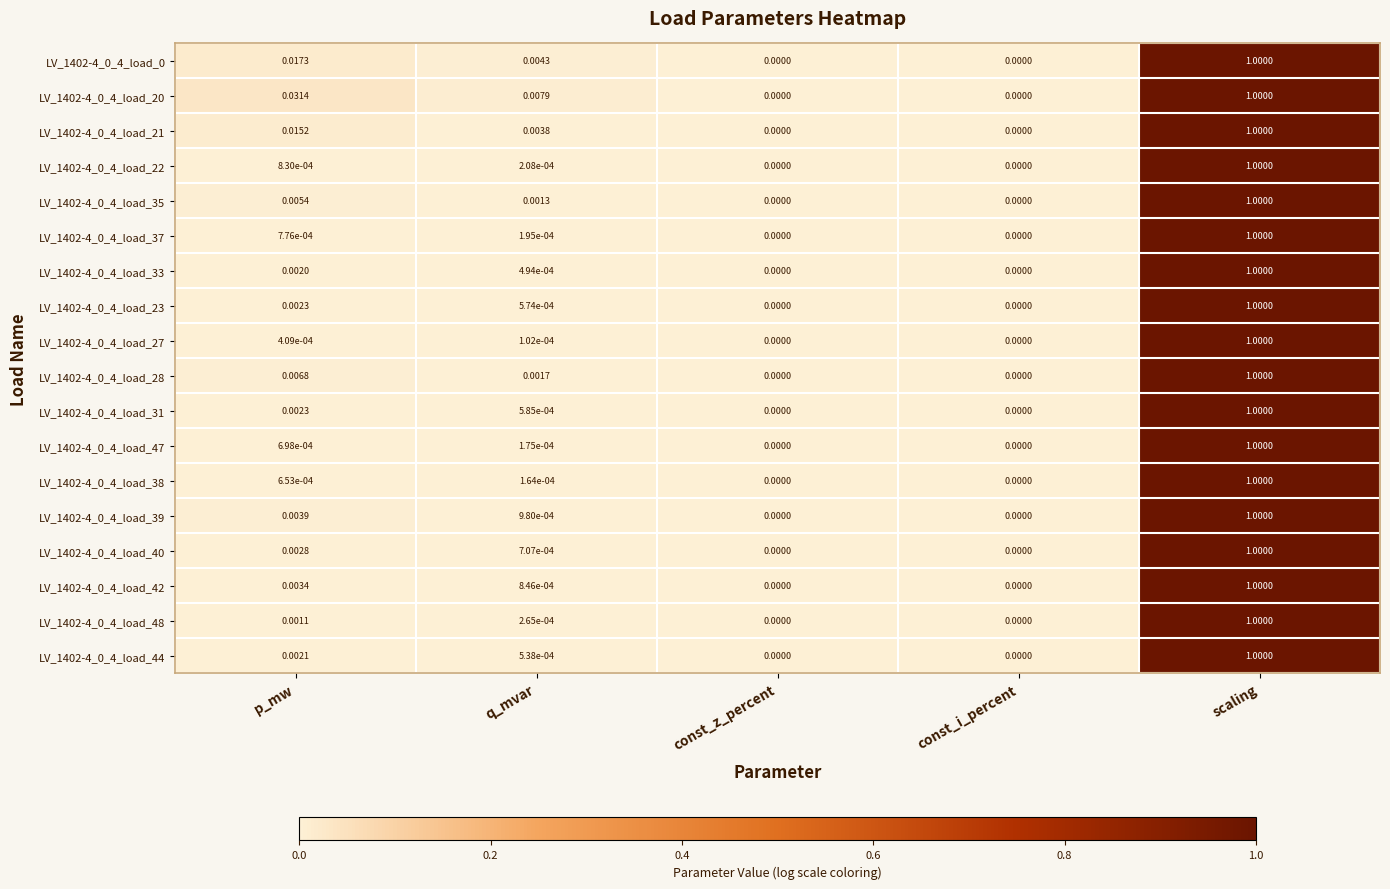

At which category is the sum across all series the highest?

scaling